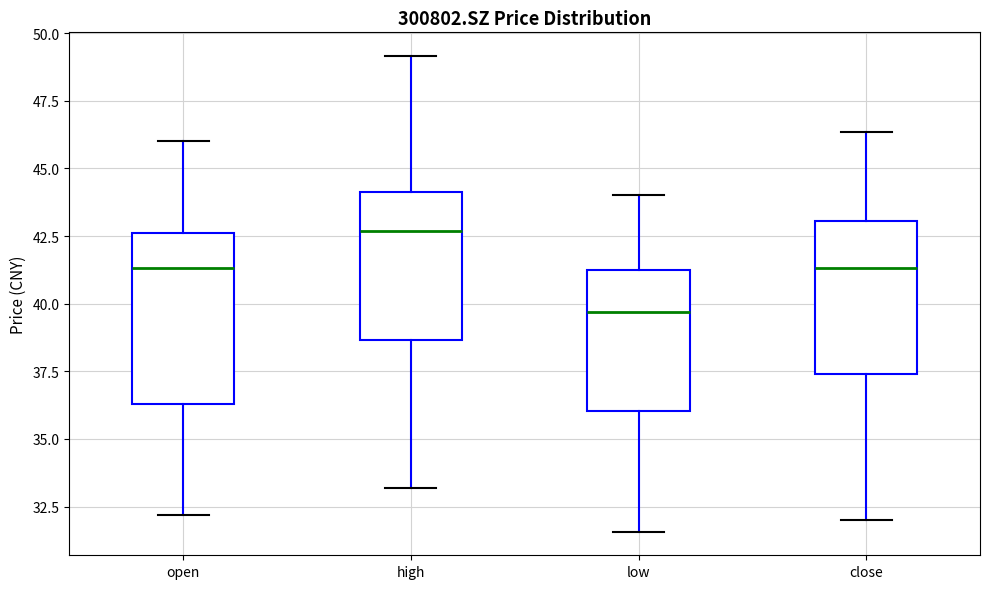

Reading left to right, transcribe this box plot: for each box, give where its median line is, the range the box spans, and where its two whiskers end, as read against the y-axis. The values are not printed on the chart, so give them approximately, as read against the axis.

open: median 41.5, box 36.5 to 42.5, whiskers 32.0 to 46.0
high: median 42.5, box 38.5 to 44.0, whiskers 33.0 to 49.0
low: median 39.5, box 36.0 to 41.0, whiskers 31.5 to 44.0
close: median 41.5, box 37.5 to 43.0, whiskers 32.0 to 46.5